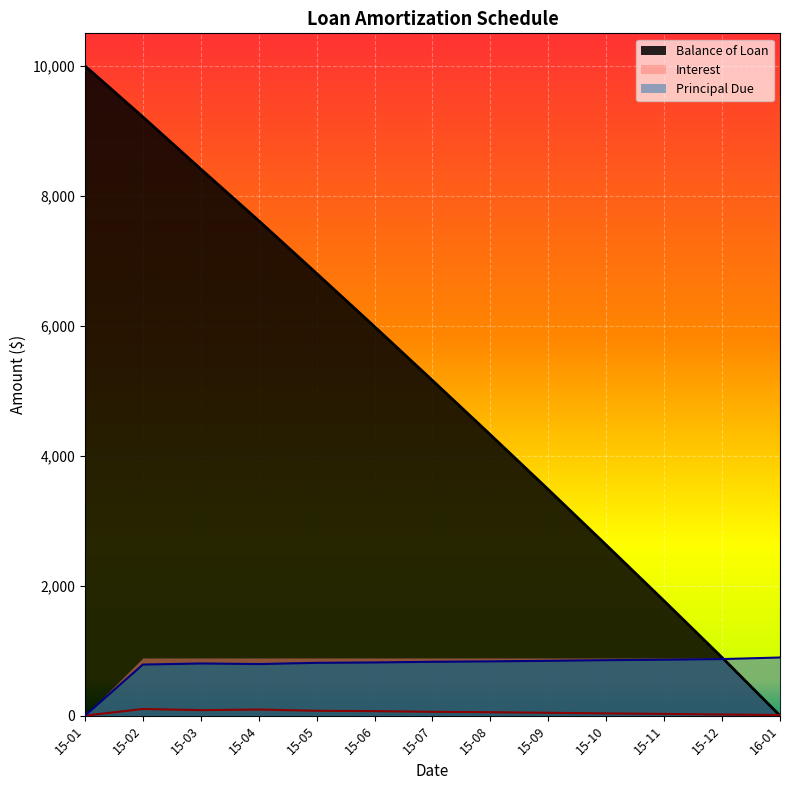

Reading right to left, list all the values displayed in this chart.

Balance of Loan: 0.0	894.4	1764.7	2625.6	3479.1	4322.7	5157.9	5986.5	6804.9	7617.5	8411.3	9214.2	10000.0
Interest: 9.1	17.4	26.8	34.3	44.1	52.6	59.0	69.3	75.1	93.9	84.8	101.9	0.0
Principal Due: 894.4	870.3	861.0	853.4	843.7	835.1	828.7	818.4	812.6	793.8	802.9	785.8	0.0